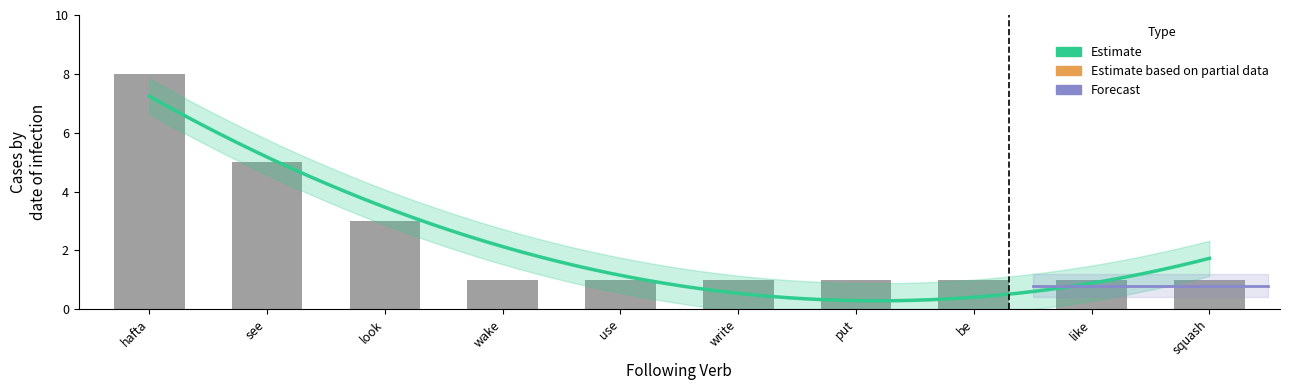

True or false: the data shows 3 at you'd.

False